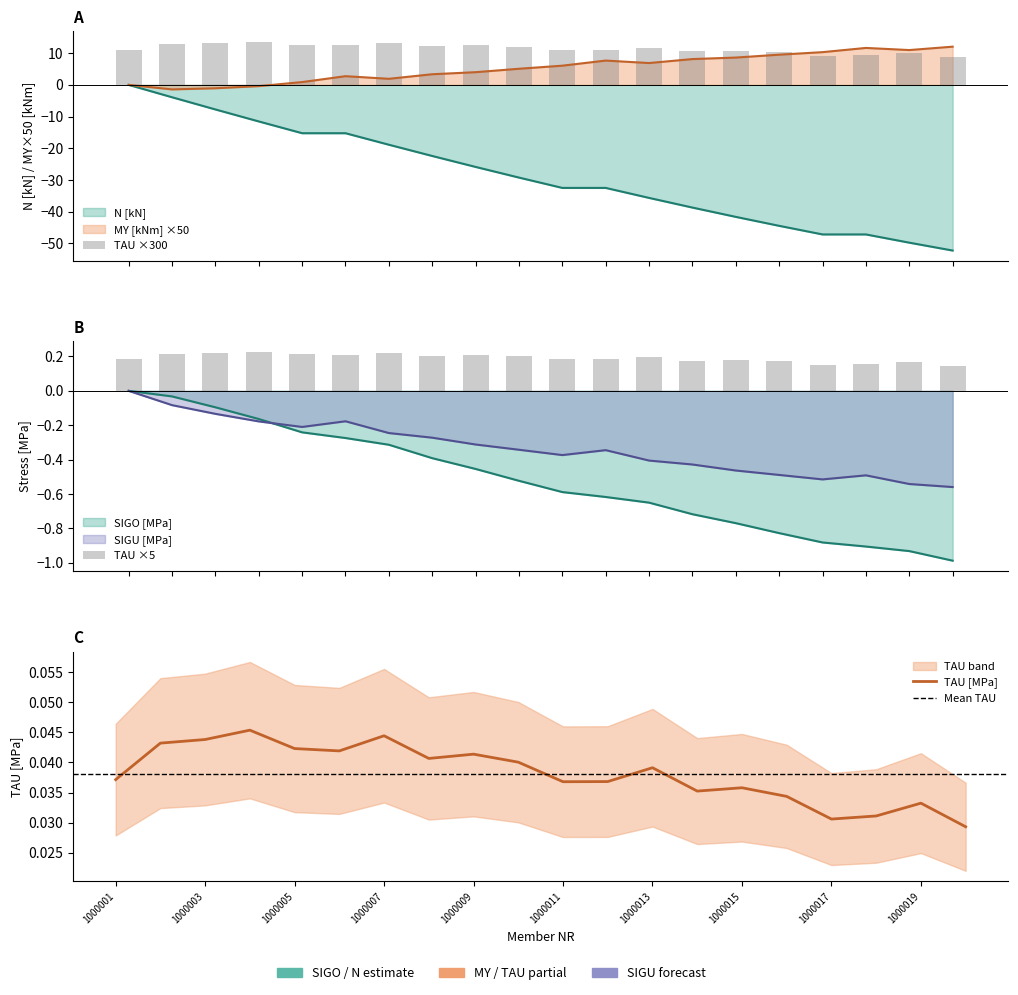

The MY [kNm] series shows 10.3 at 1000017. True or false?

True